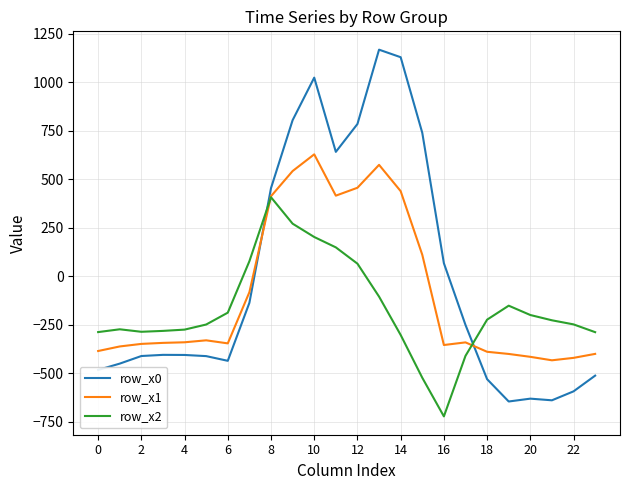

After their last crossing, which series has the higher values: row_x2 or row_x0?

row_x2